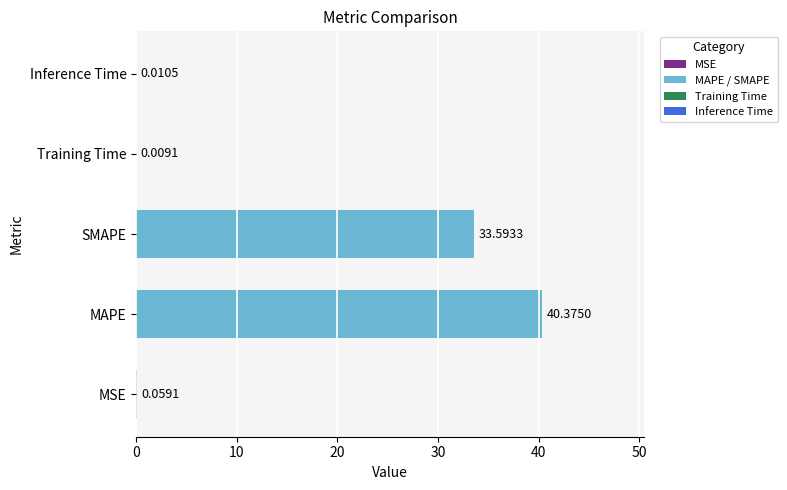

What is the change in value from MSE to SMAPE?

+33.5